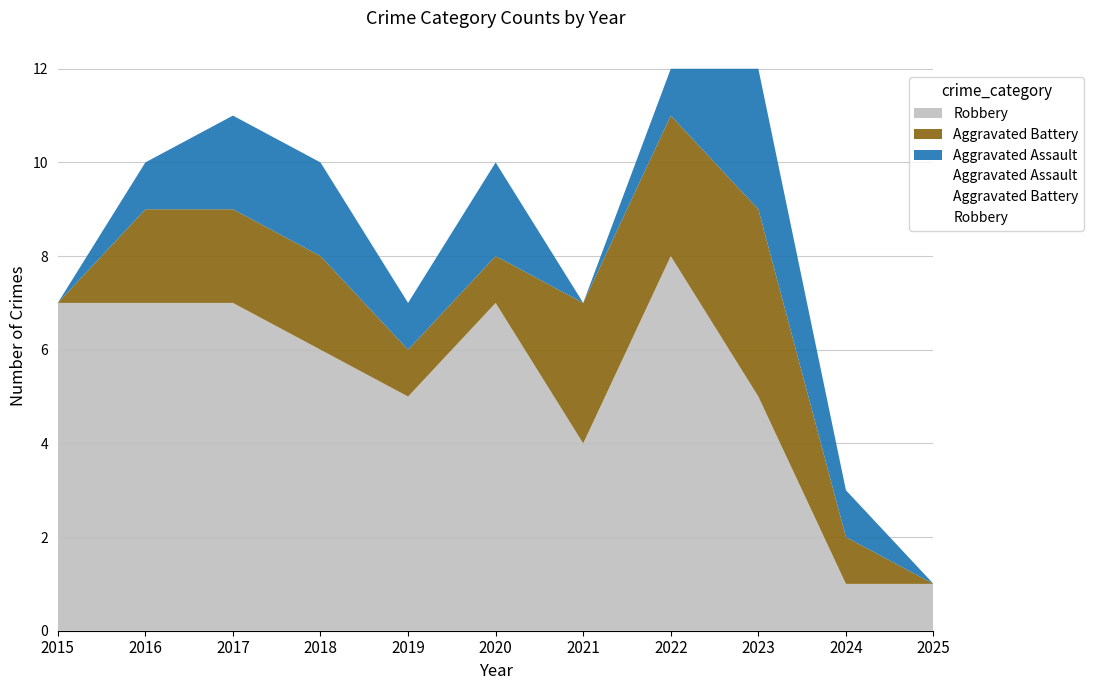

Does the chart display data point markers on the line(s)?

No